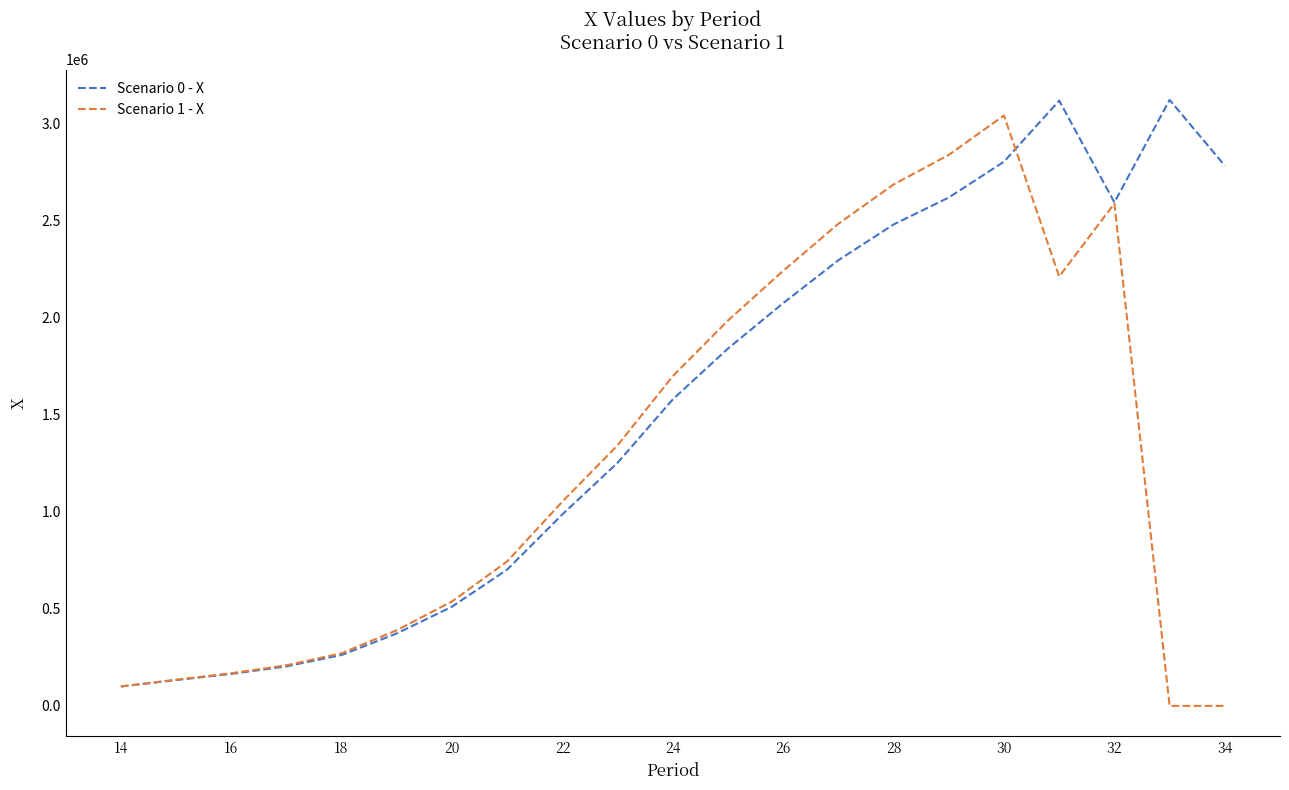

Which series has the largest total across all categories?

Scenario 0 - X